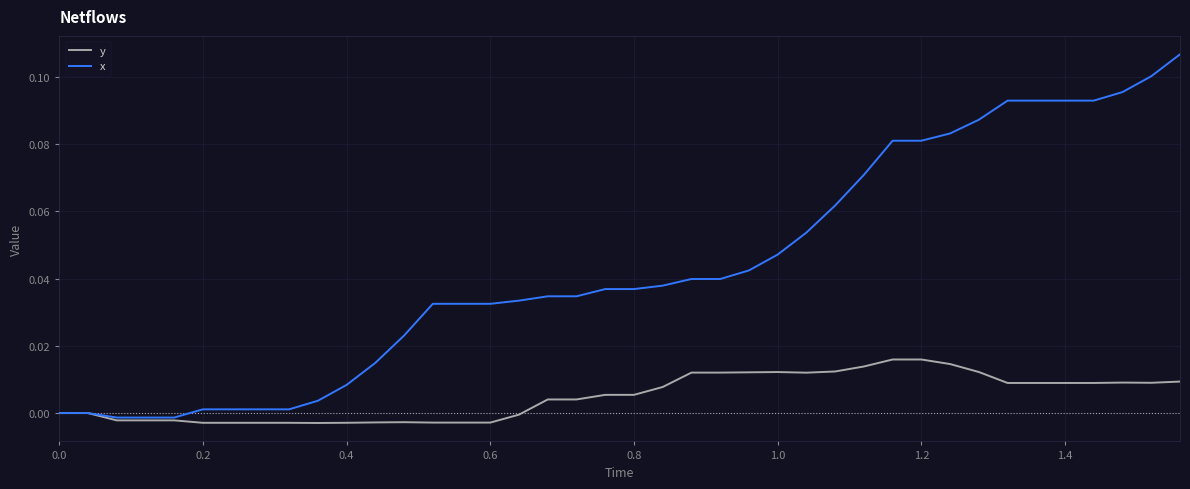

Which series has the largest range (max minus min)?

x